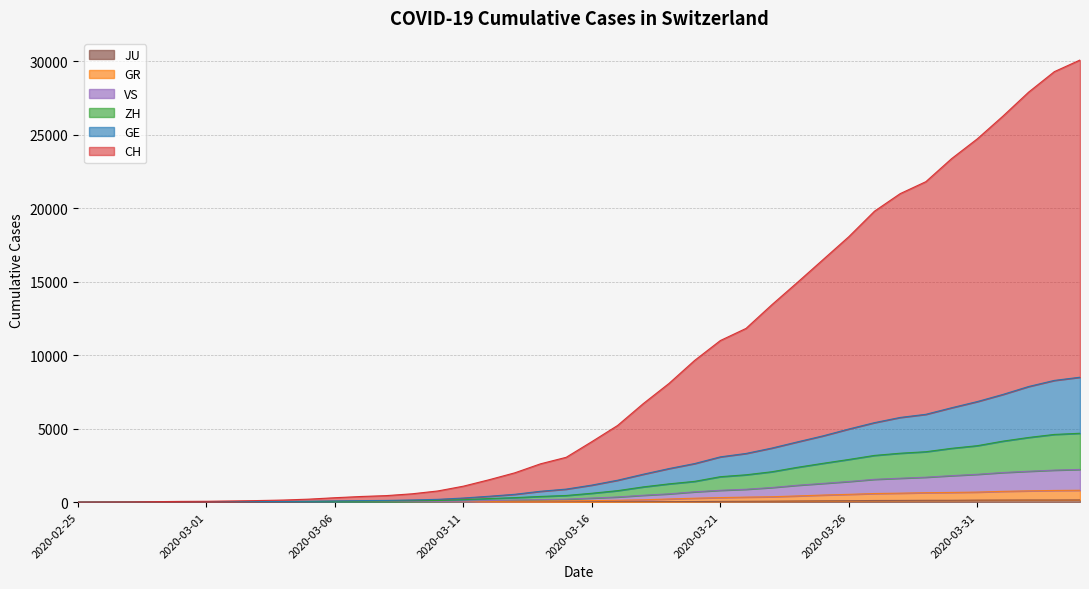

What is the difference between the second highest and minimum values in the CH series?

29306